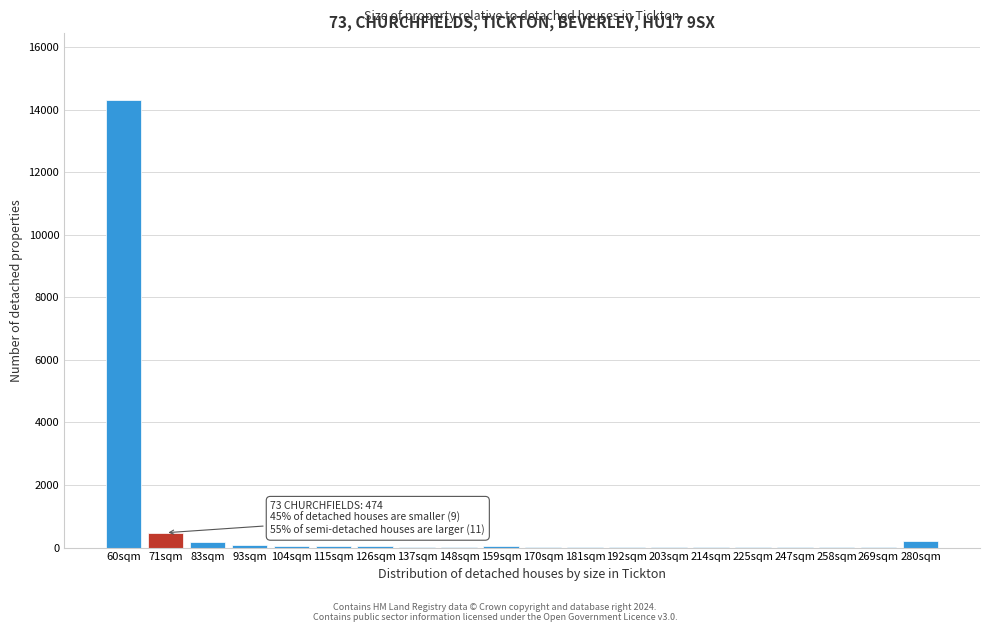

What is the maximum value shown in the chart?

14296